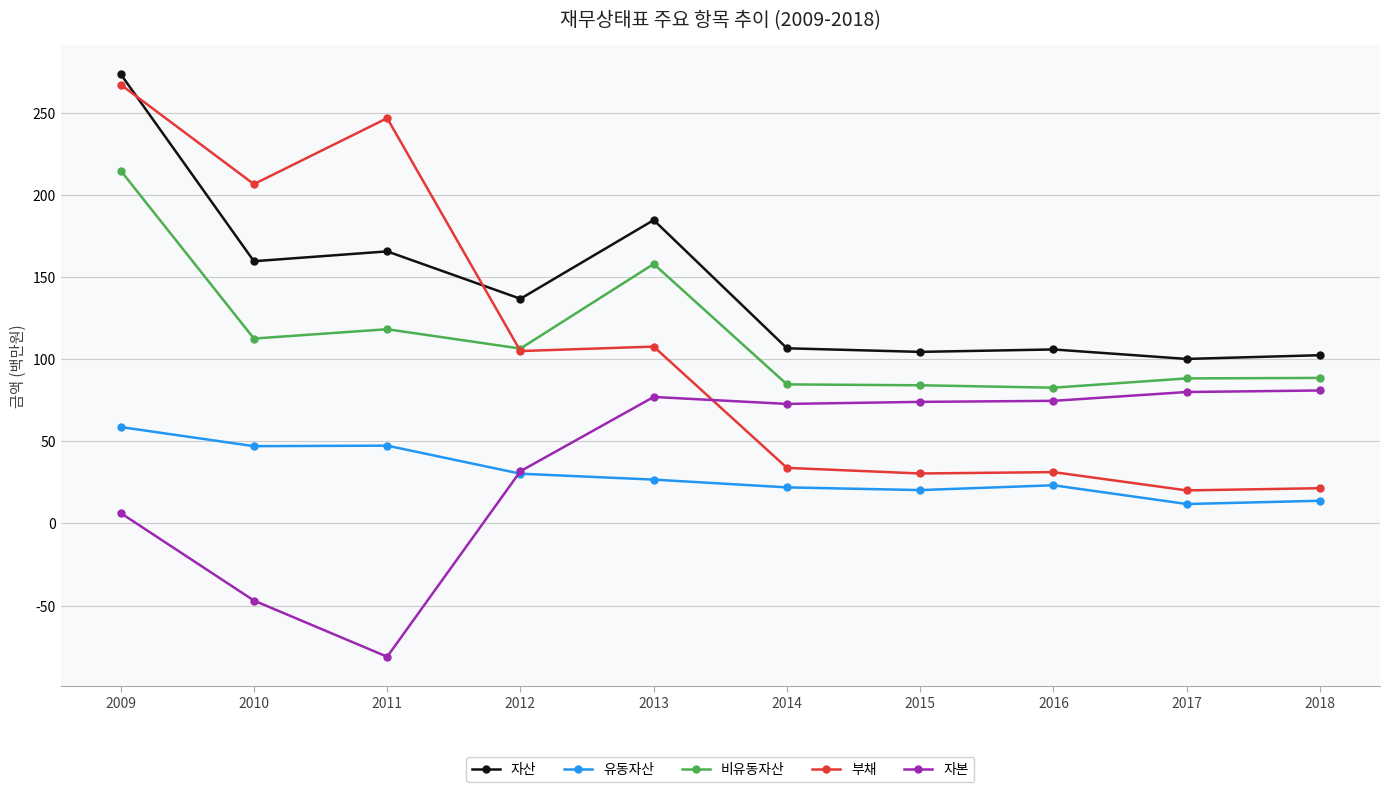

Which series has the largest range (max minus min)?

부채